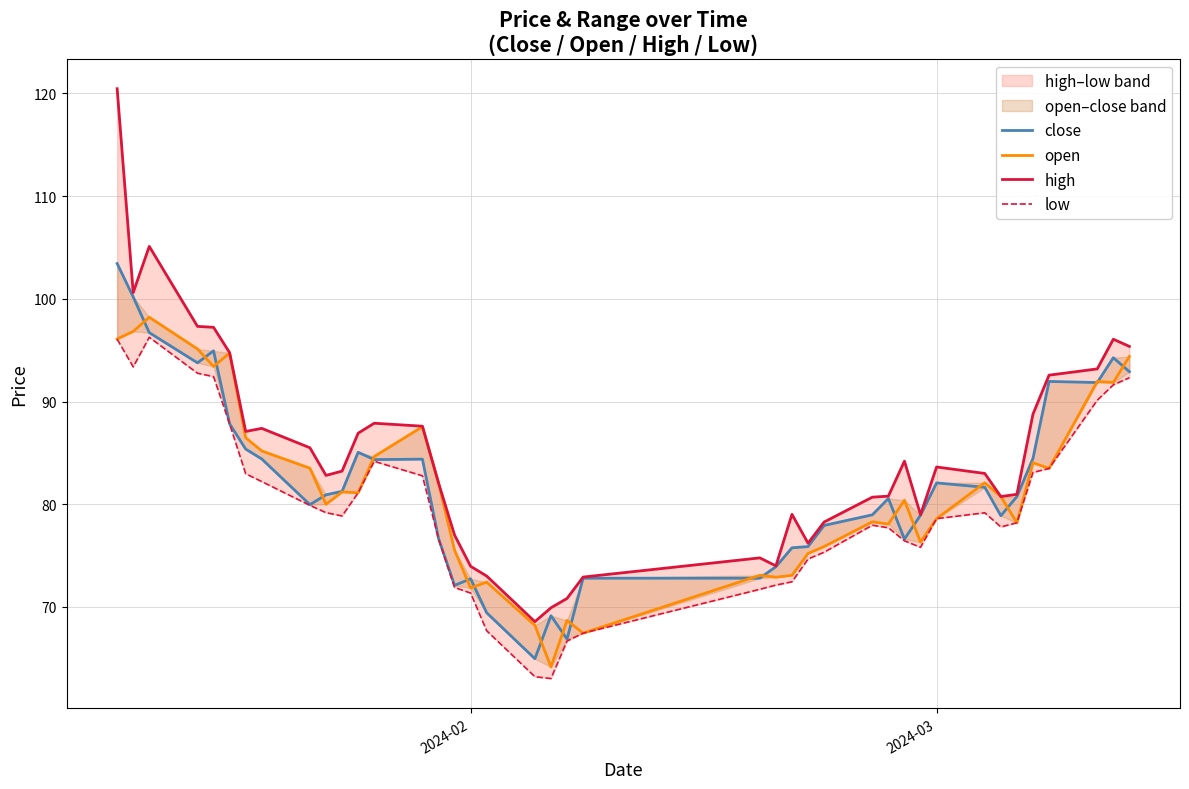

True or false: high and open cross at least once.

False